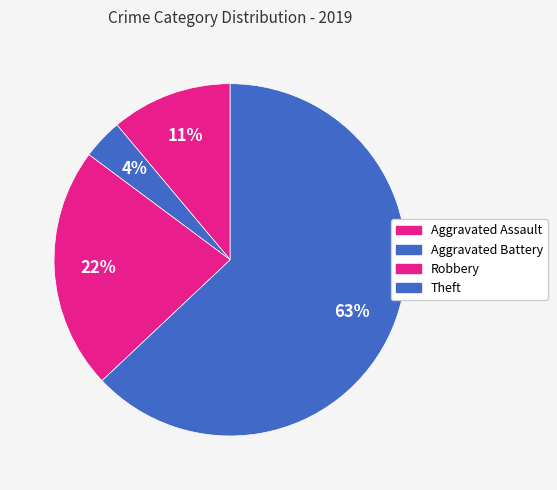

Count the number of slices in the pie.

4